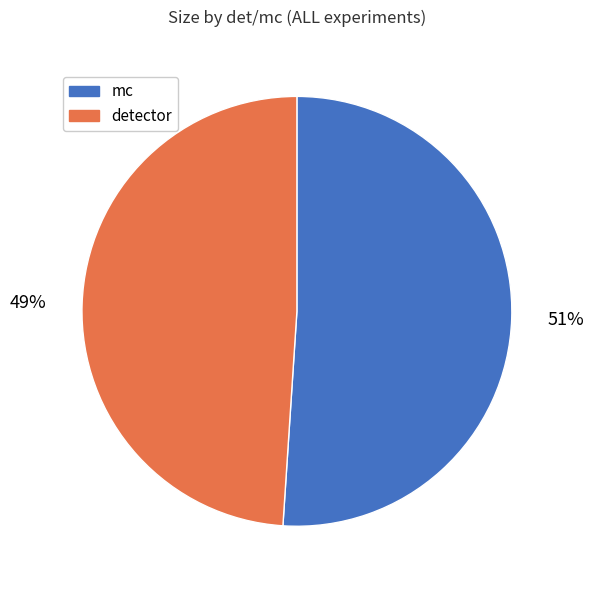

Approximately how many times larger is the value at mc compared to detector?

1.0